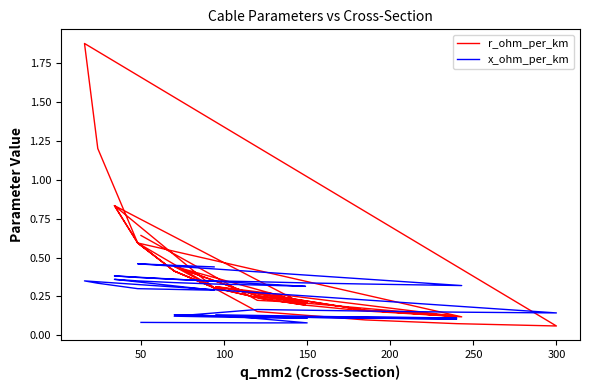

List the series in order of their overall mean, lowest first.

x_ohm_per_km, r_ohm_per_km